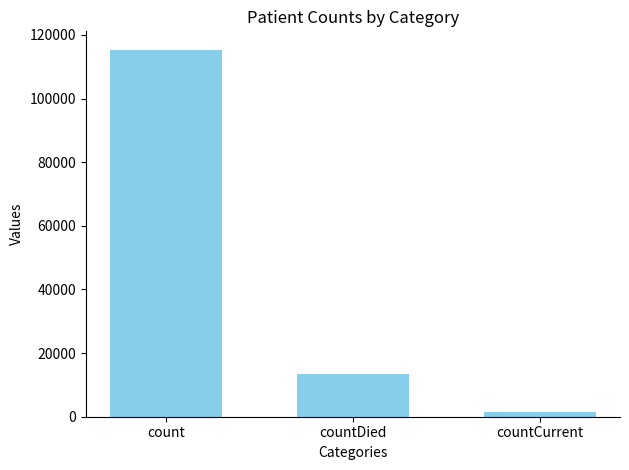

What is the greatest value displayed?

115379